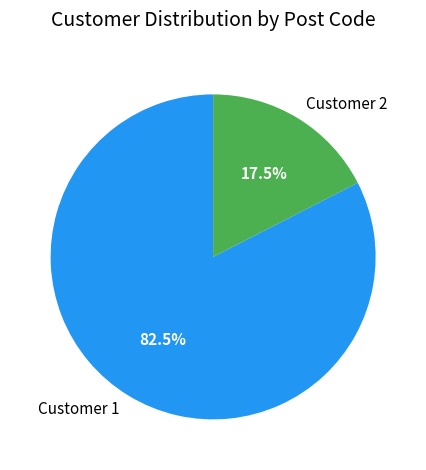

What percentage is NOT represented by Customer 1?

17.5%